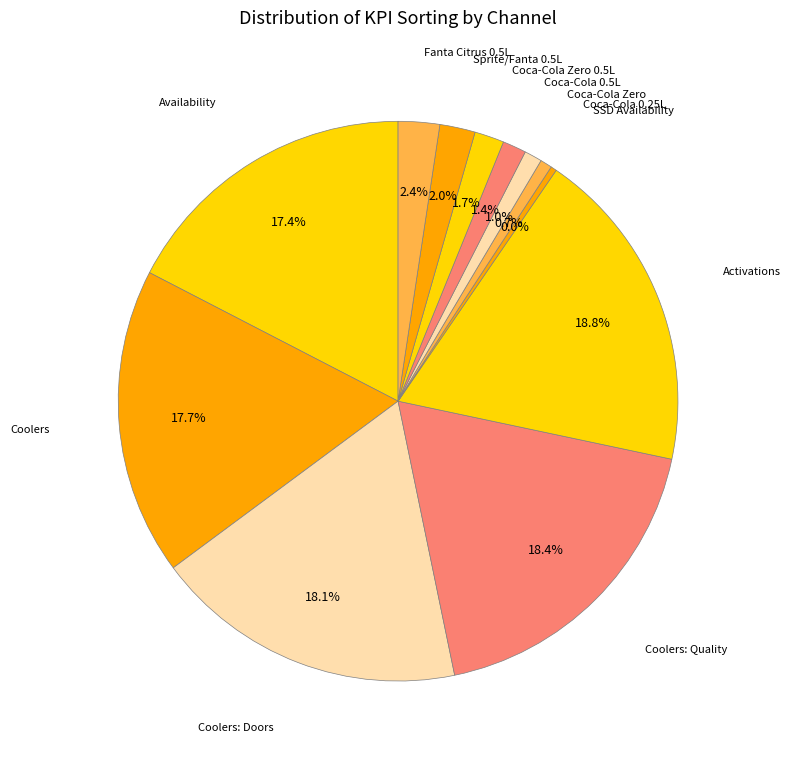

True or false: Canteen_TRAD (52) accounts for 5% of the total.

False